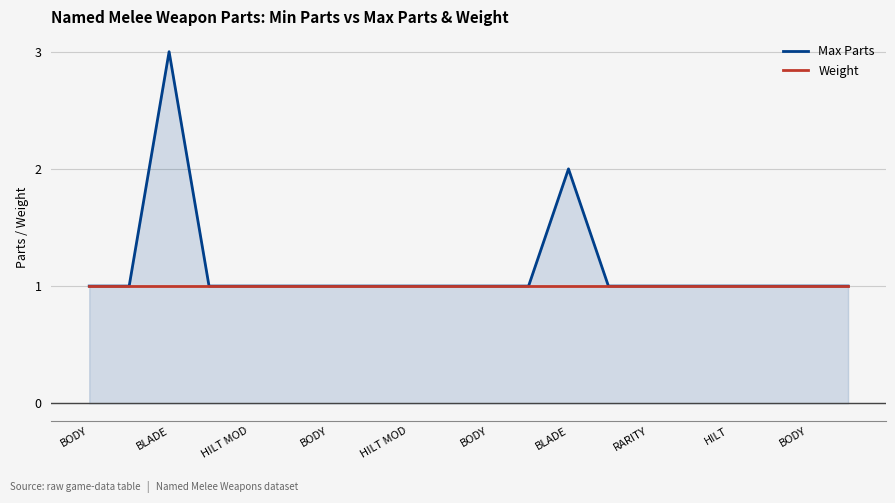

List the series in order of their overall mean, lowest first.

Weight, Max Parts